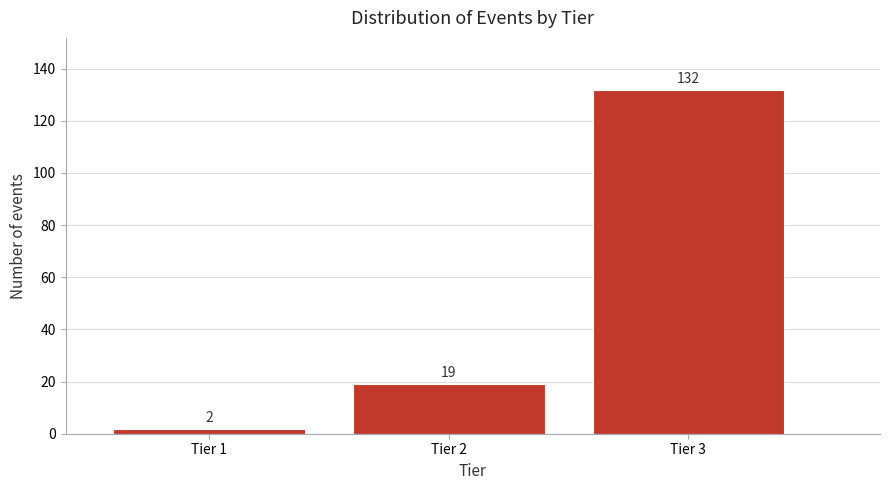

Reading left to right, what are all the values shown in this chart?

Tier 1=2	Tier 2=19	Tier 3=132